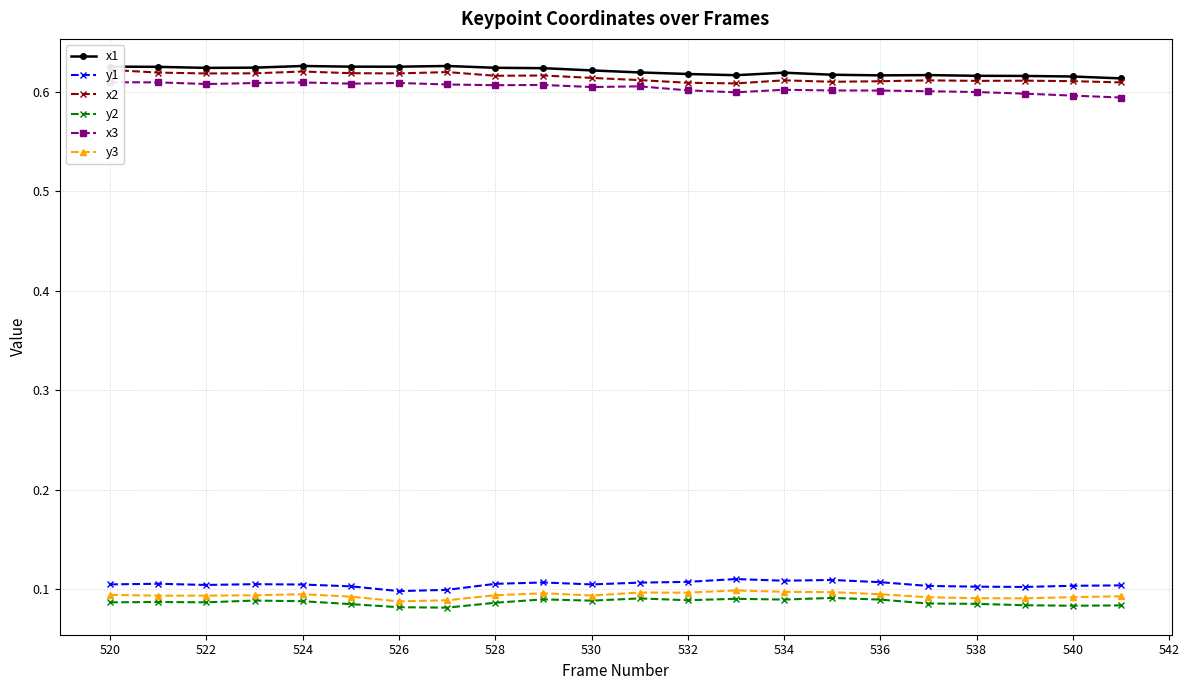

True or false: y3 and x1 cross at least once.

False